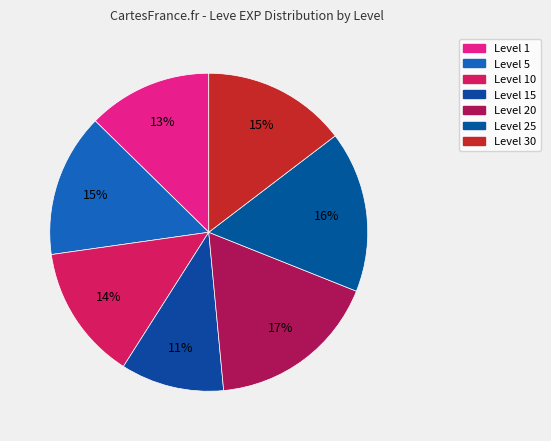

Does any single category account for the majority?

No